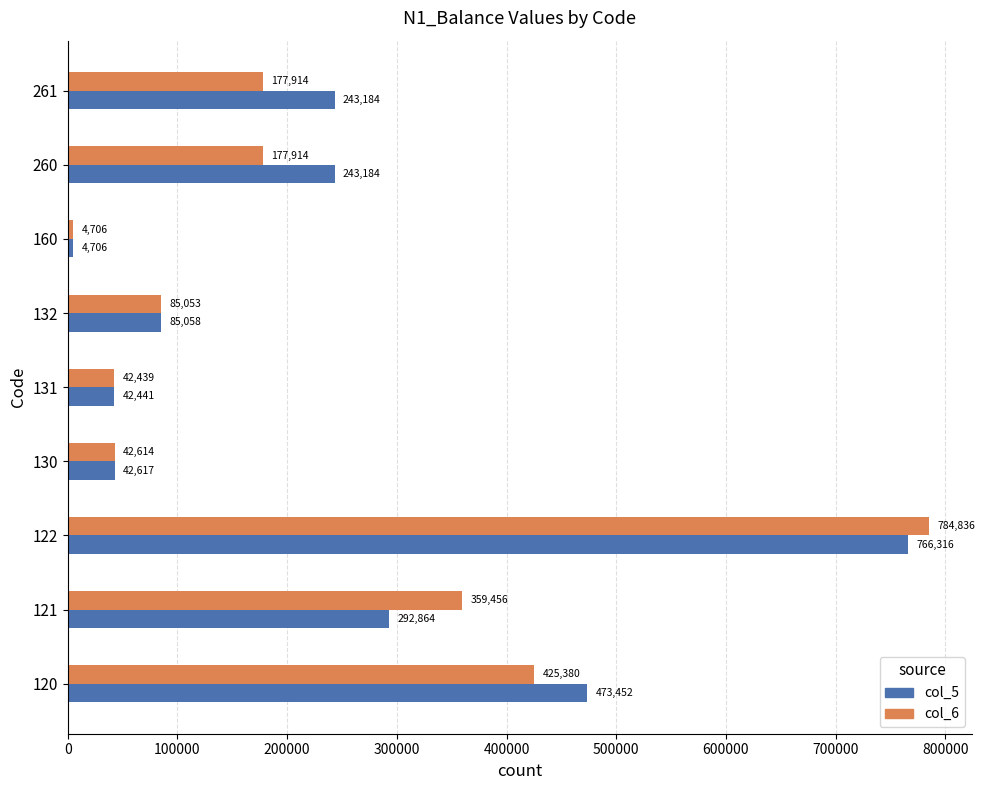

What is the difference between the highest and lowest values at 131?

2.0